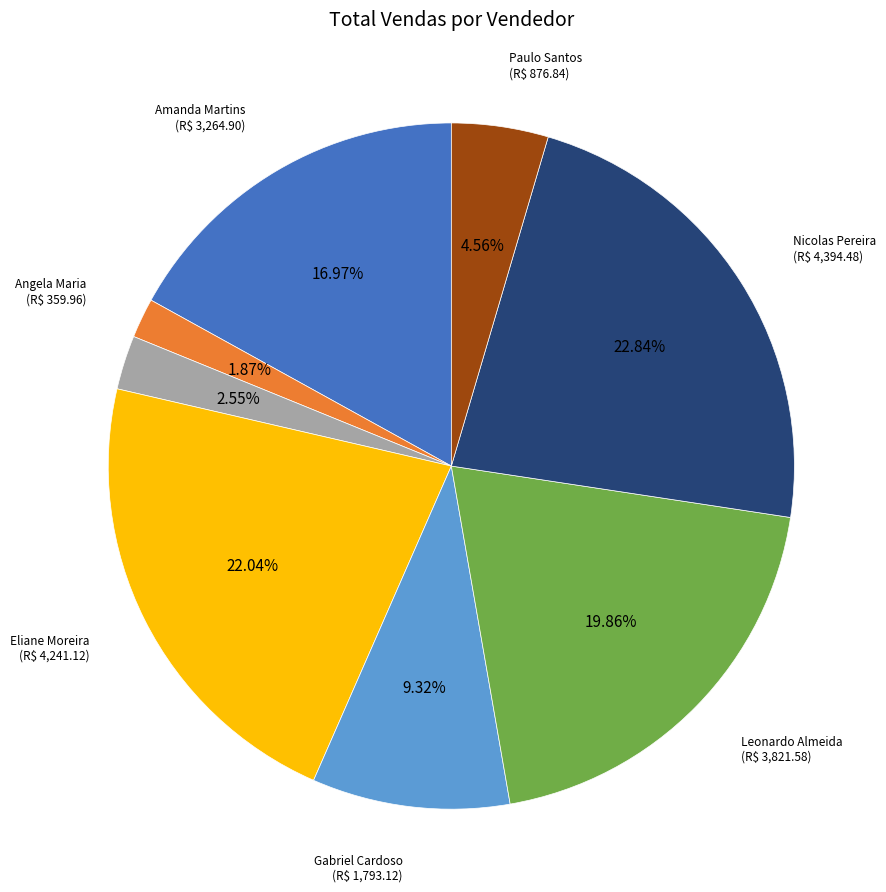

Does any single category account for the majority?

No